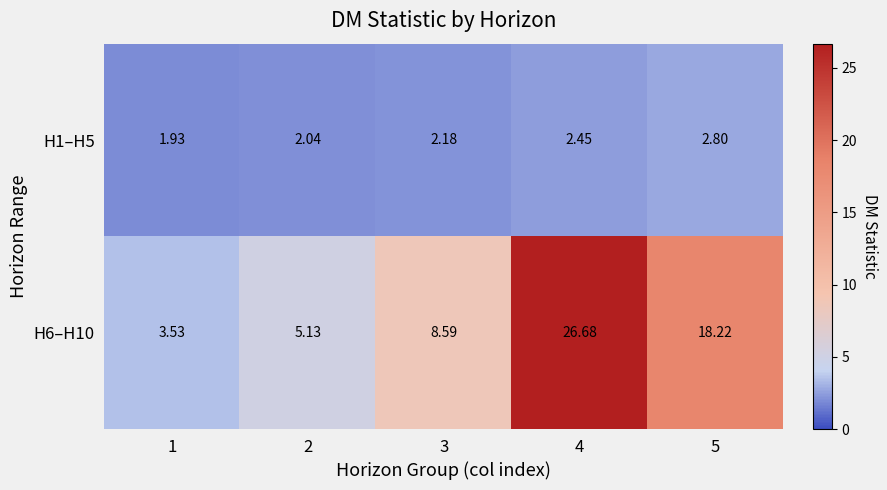

Is the value of H6–H10 at 5 greater than the value of H1–H5 at 3?

Yes